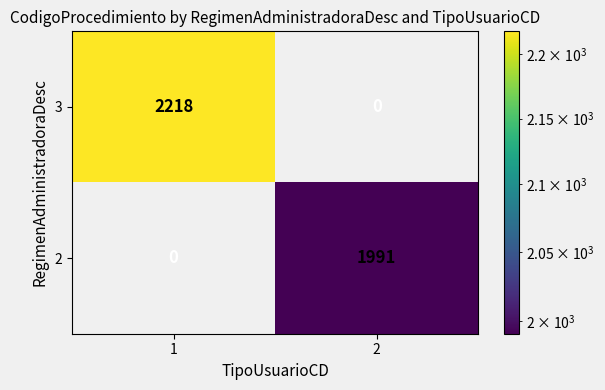

Reading right to left, transcribe all the data shown in this chart.

3: 2=0	1=2218
2: 2=1991	1=0